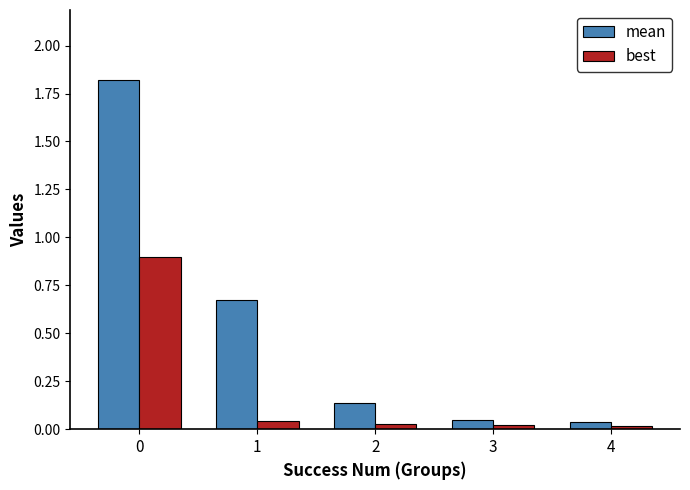

How many categories are shown in the chart?

5